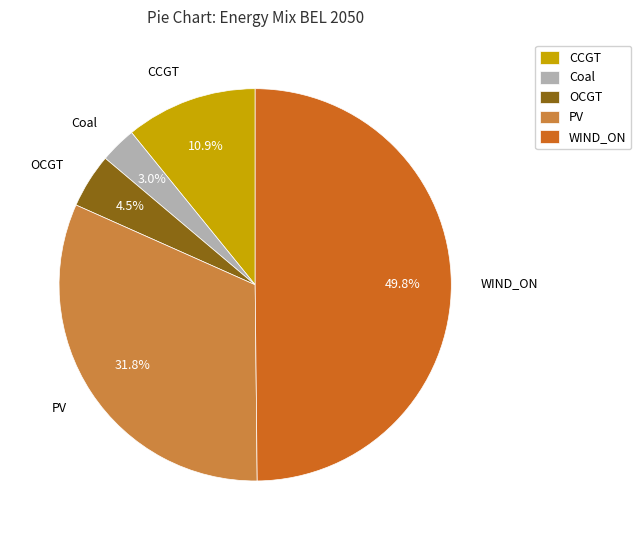

To the nearest percent, what is the difference between the PV and CCGT slice percentages?

21%